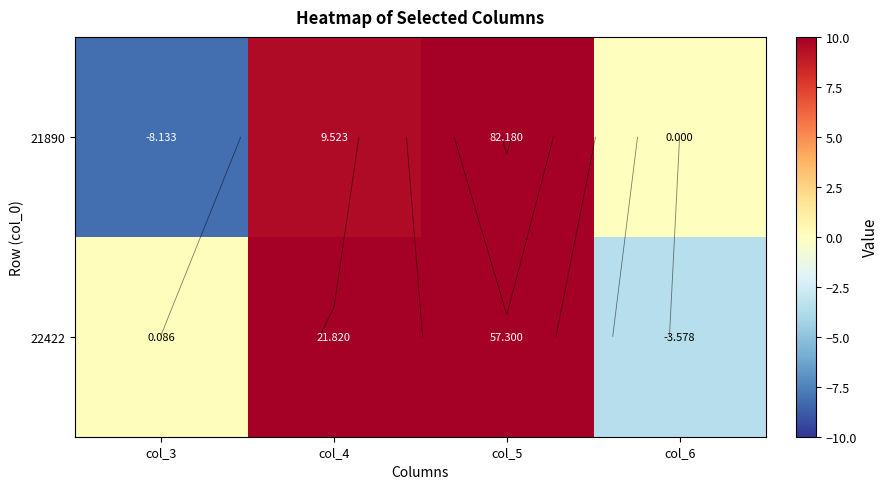

Which series has the largest total across all categories?

21890